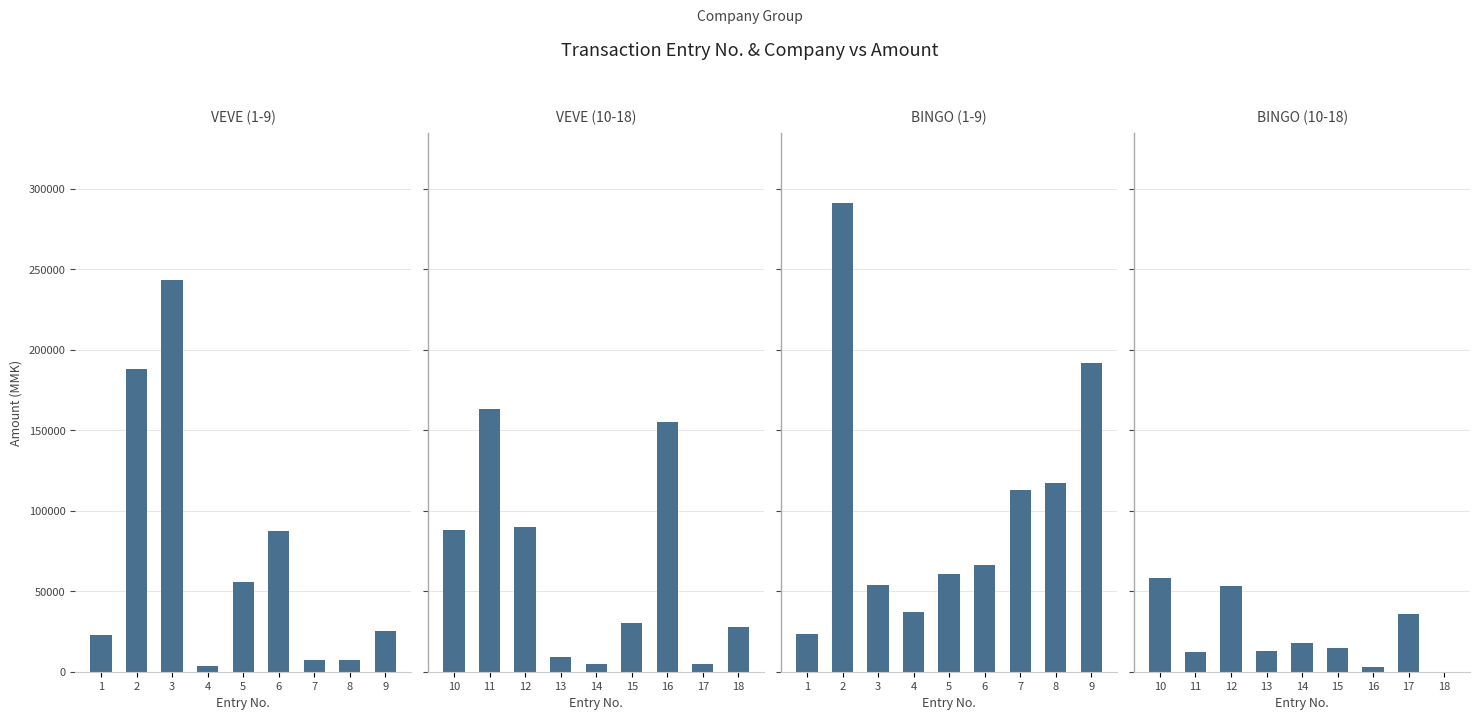

The BINGO (1-9) series shows 87164 at 6. True or false?

False